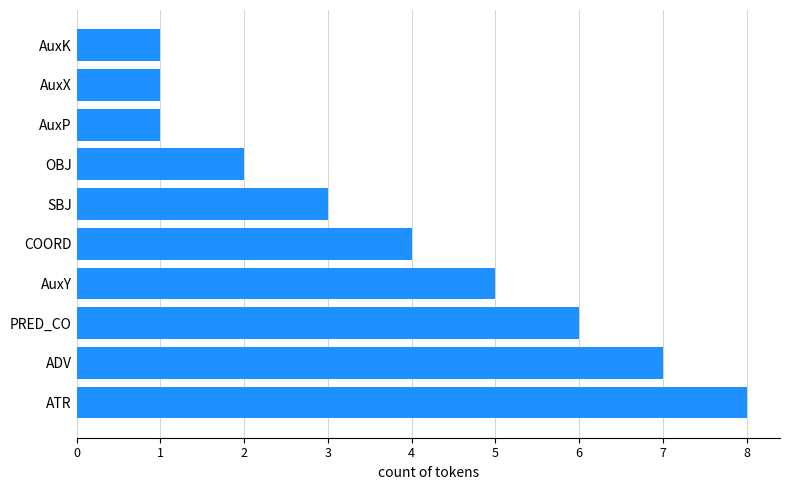

Reading top to bottom, extract all data points from this chart.

1	1	1	2	3	4	5	6	7	8